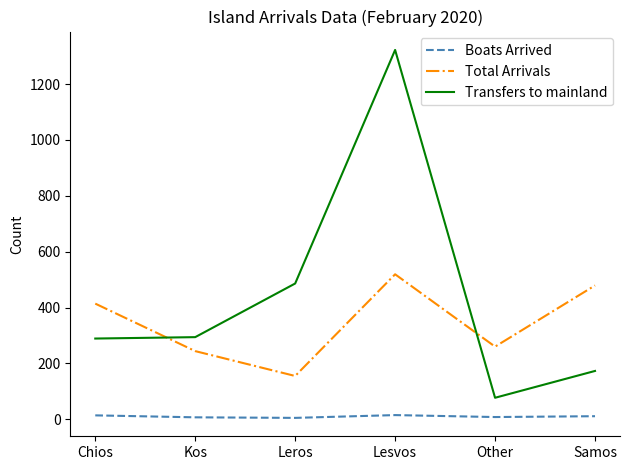

List the series in order of their peak value, highest first.

Transfers to mainland, Total Arrivals, Boats Arrived